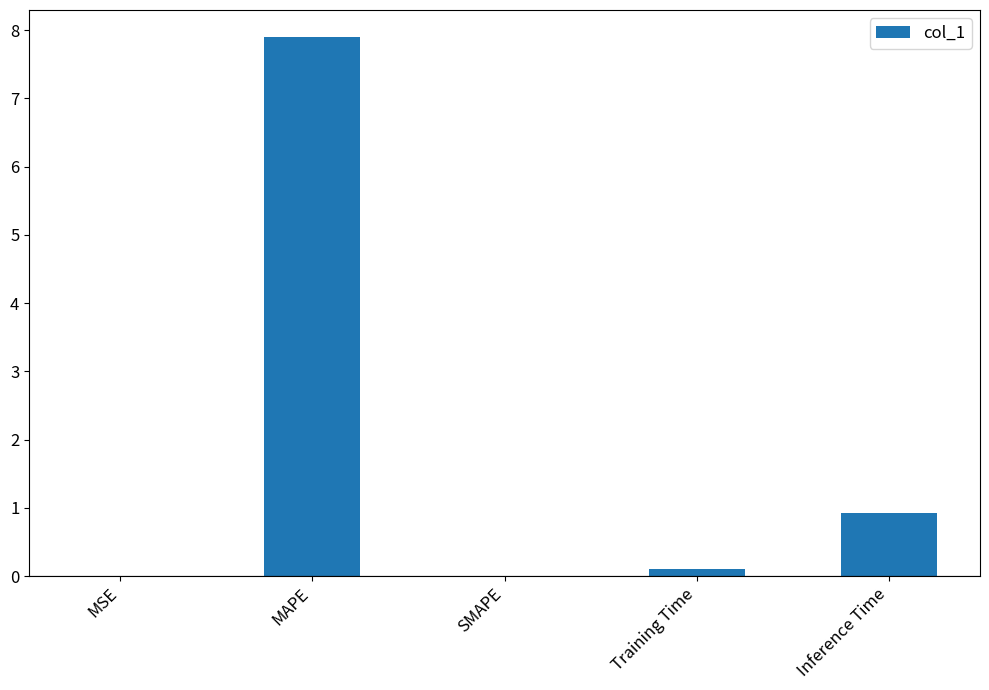

Which label corresponds to the largest value in the chart?

MAPE